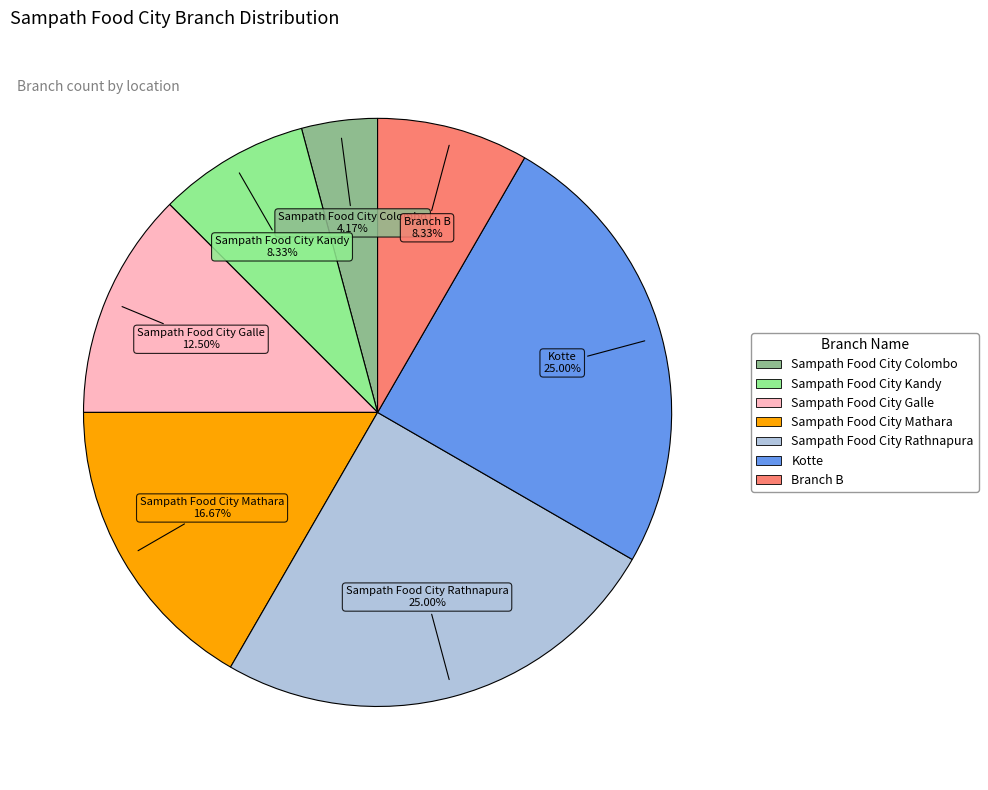

What is the ratio of the value at Sampath Food City Mathara to the value at Branch B?

2.0